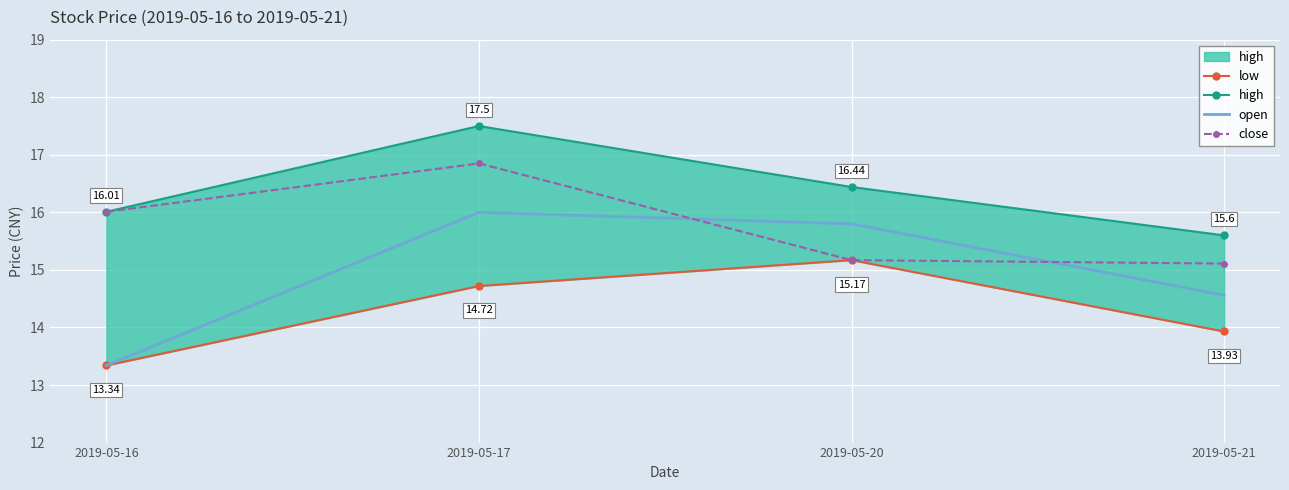

How many values in the open series exceed 15?

2